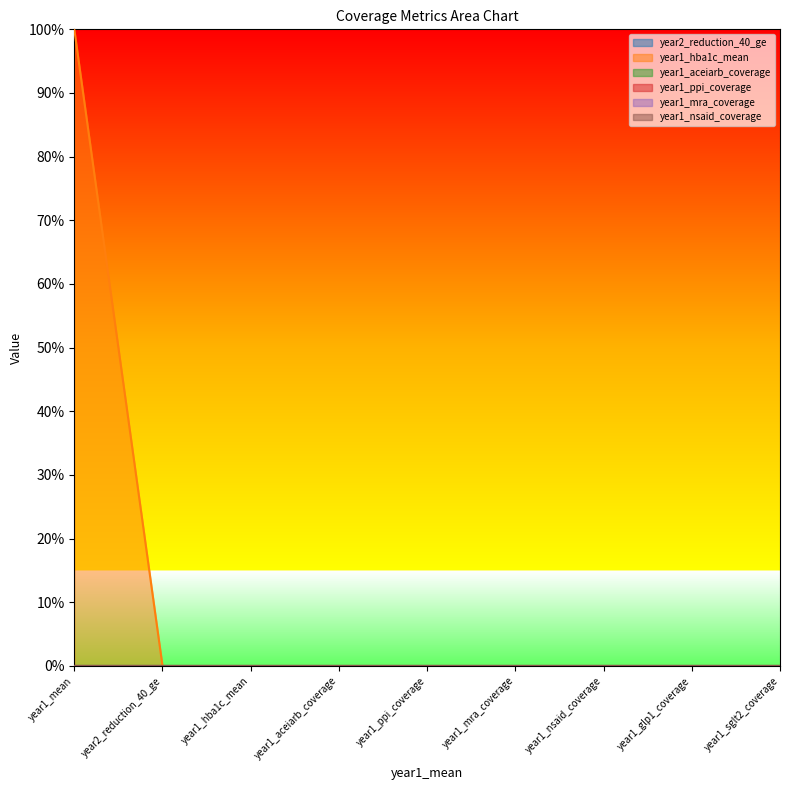

Where is year1_hba1c_mean nearest to the value 0?

year2_reduction_40_ge